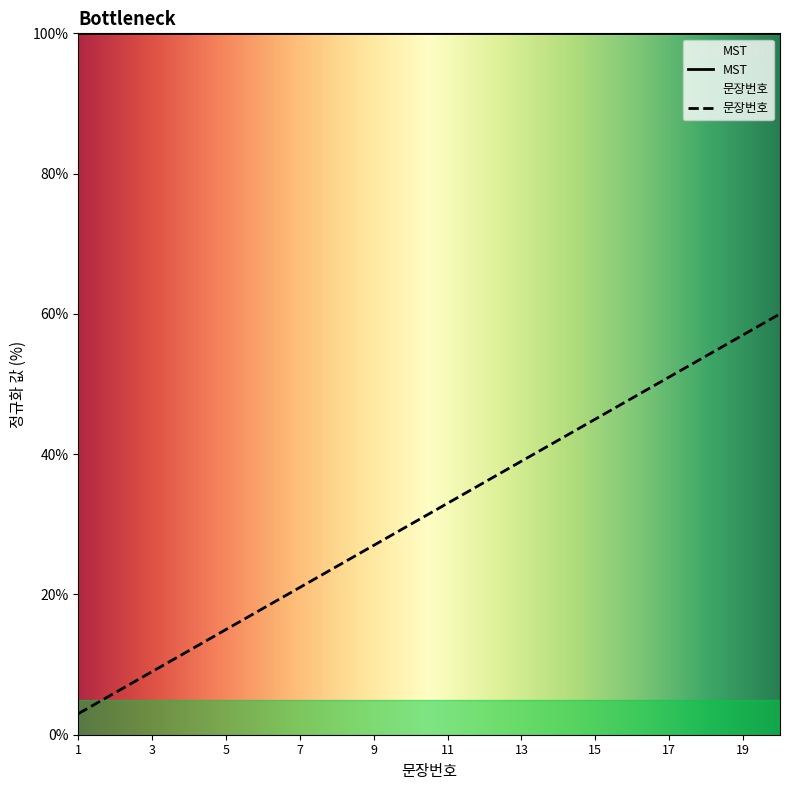

Rank the categories by value from highest to lowest.

20, 19, 18, 17, 16, 15, 14, 13, 12, 11, 10, 9, 8, 7, 6, 5, 4, 3, 2, 1